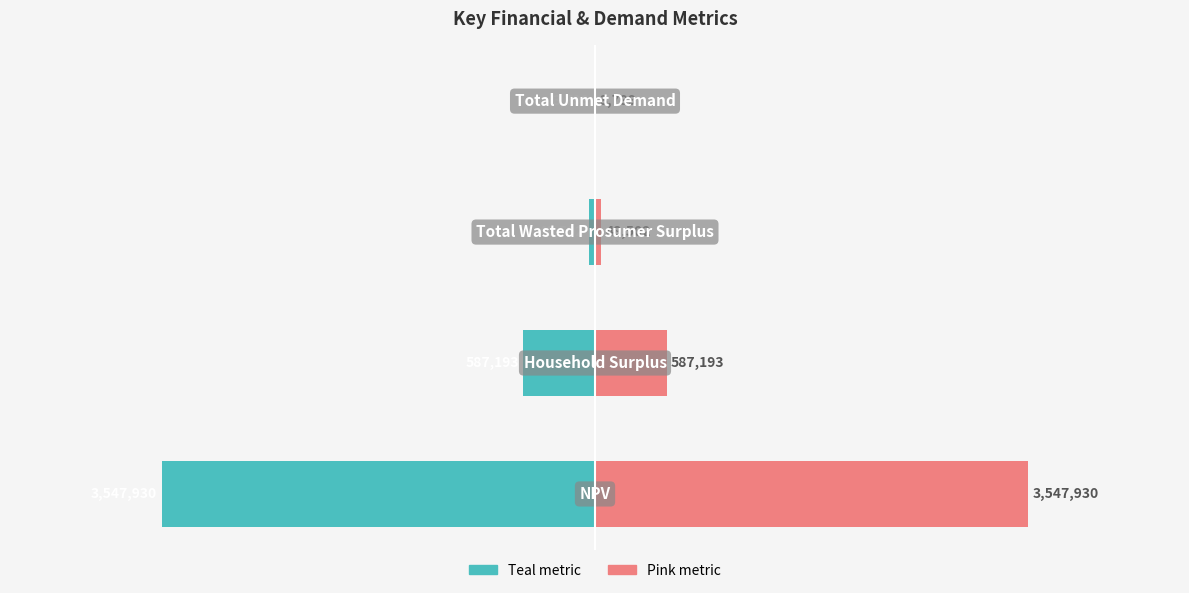

How many bars are there in total?

8